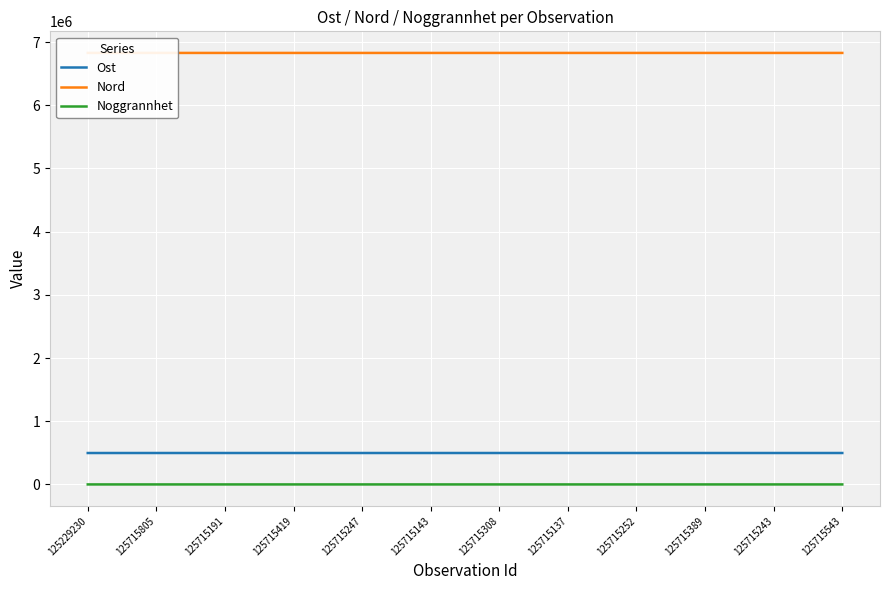

What is the value of the Noggrannhet point at the 7th from the left?

15